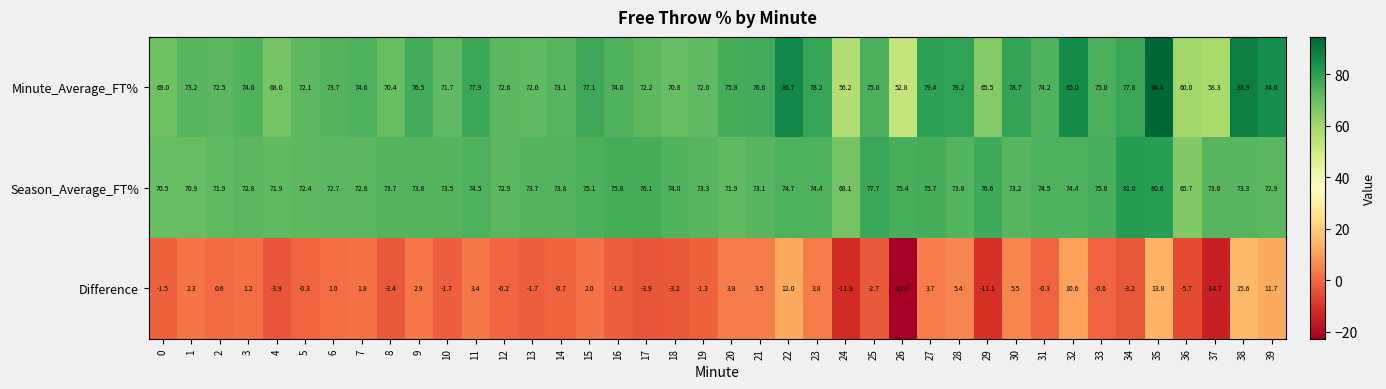

How many distinct data groups are displayed?

3